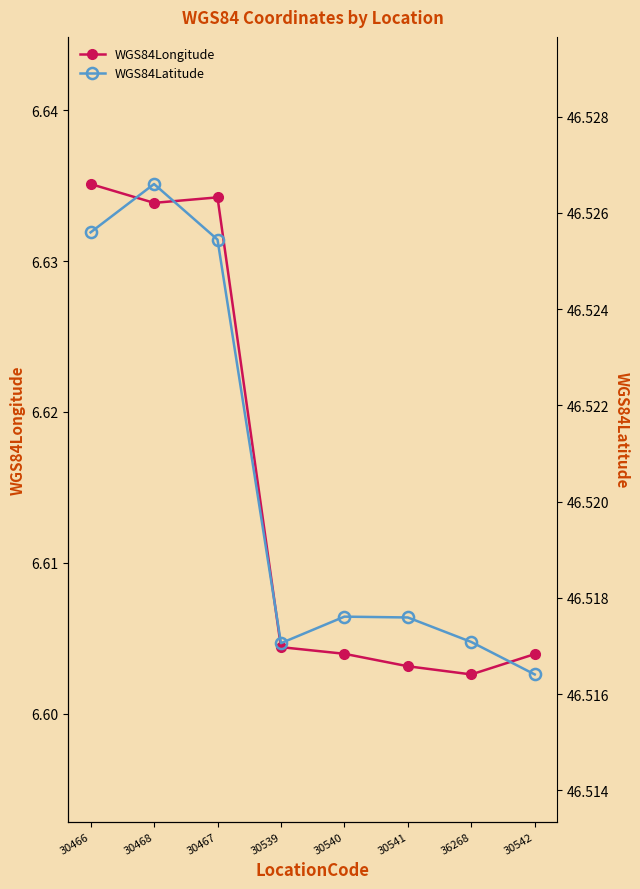

How many lines are shown in the chart?

2